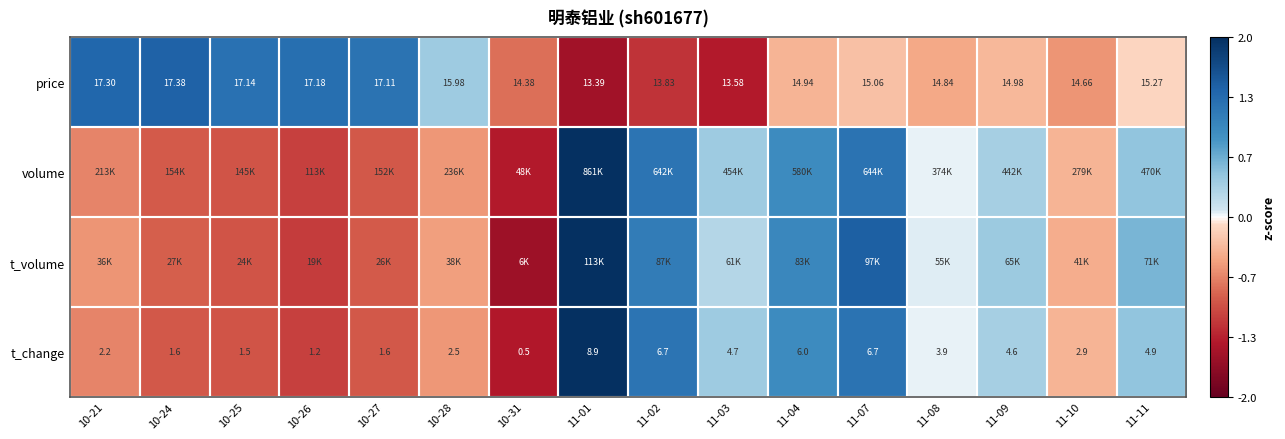

How many values in the price series are below 15?

8